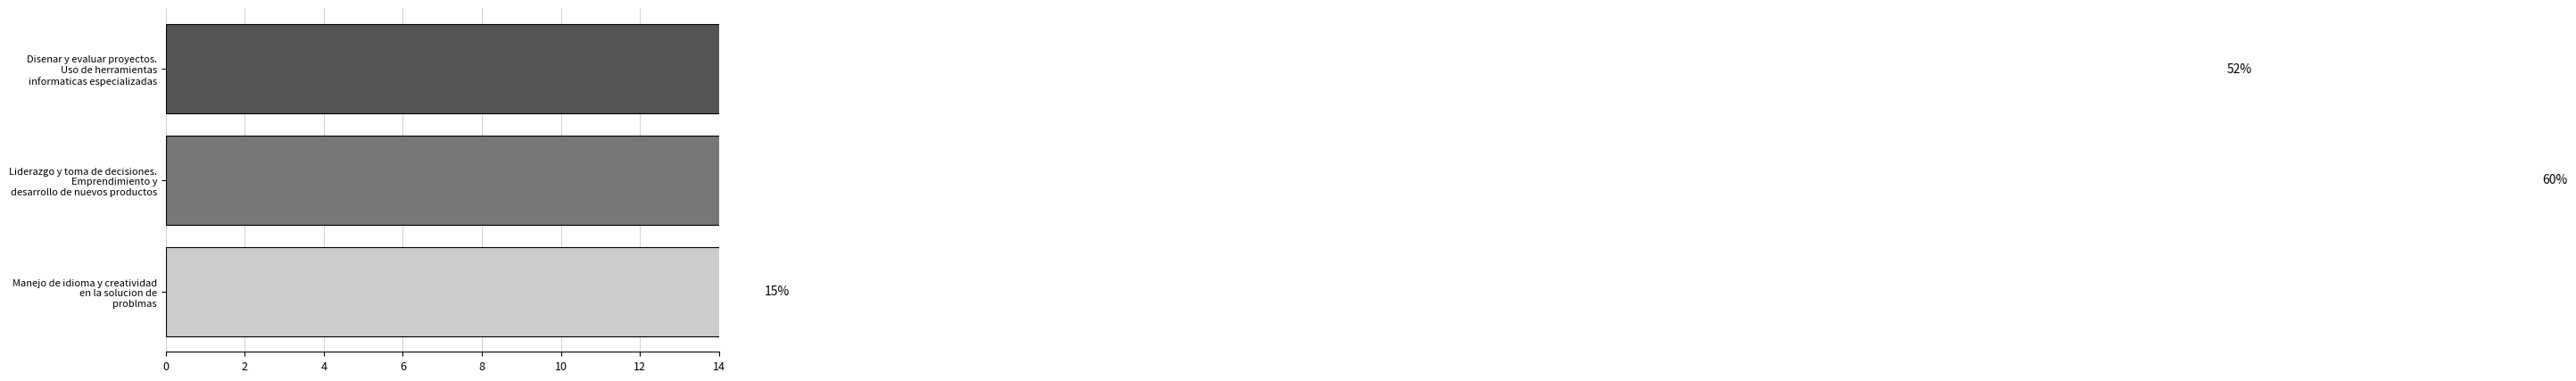

What is the value of the 3rd bar from the left?

15